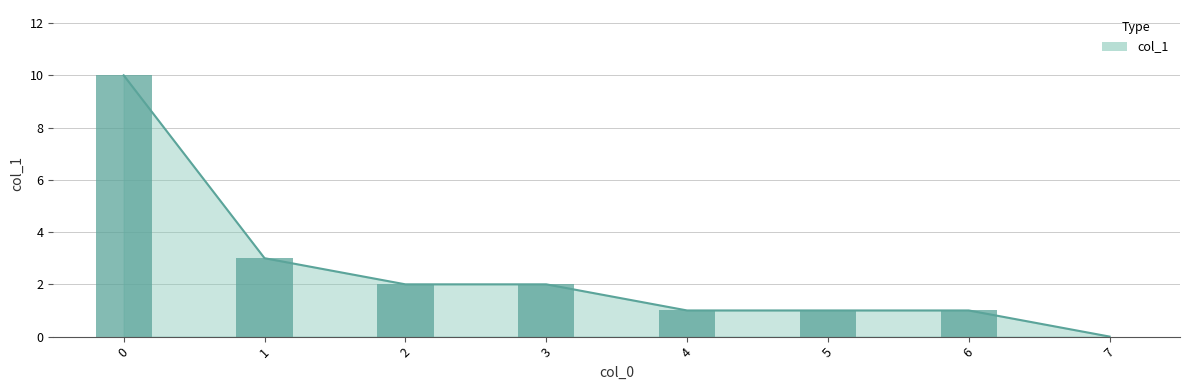

Where is the data nearest to the value 5?

1